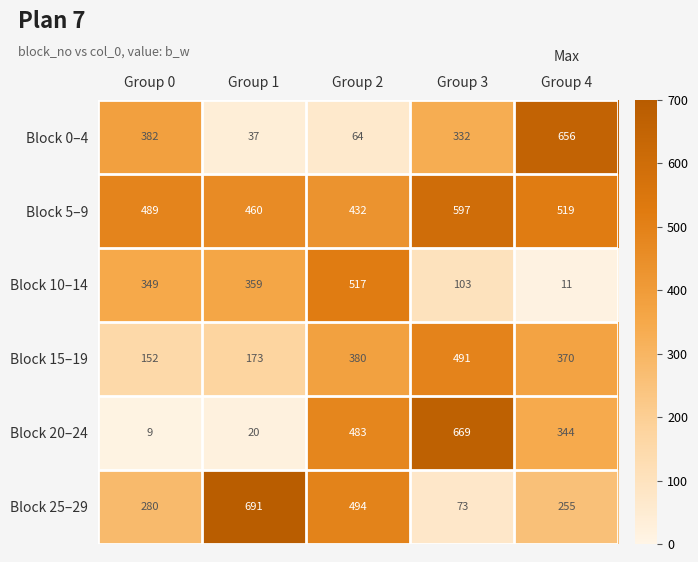

What is the minimum value for Block 10–14?

11